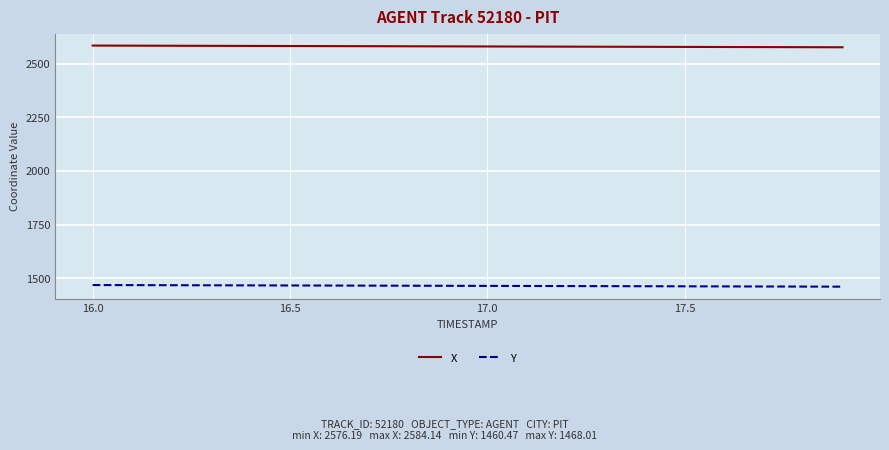

True or false: Y and X cross at least once.

False